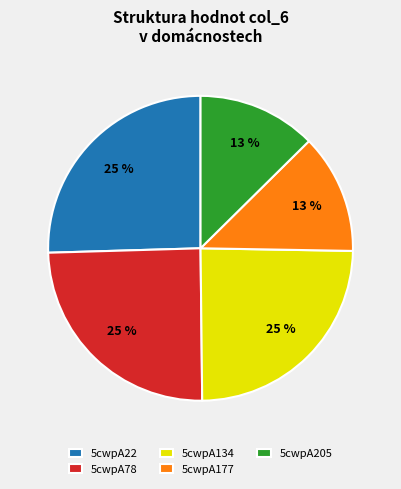

To the nearest percent, what portion does 5cwpA22 represent?

25%